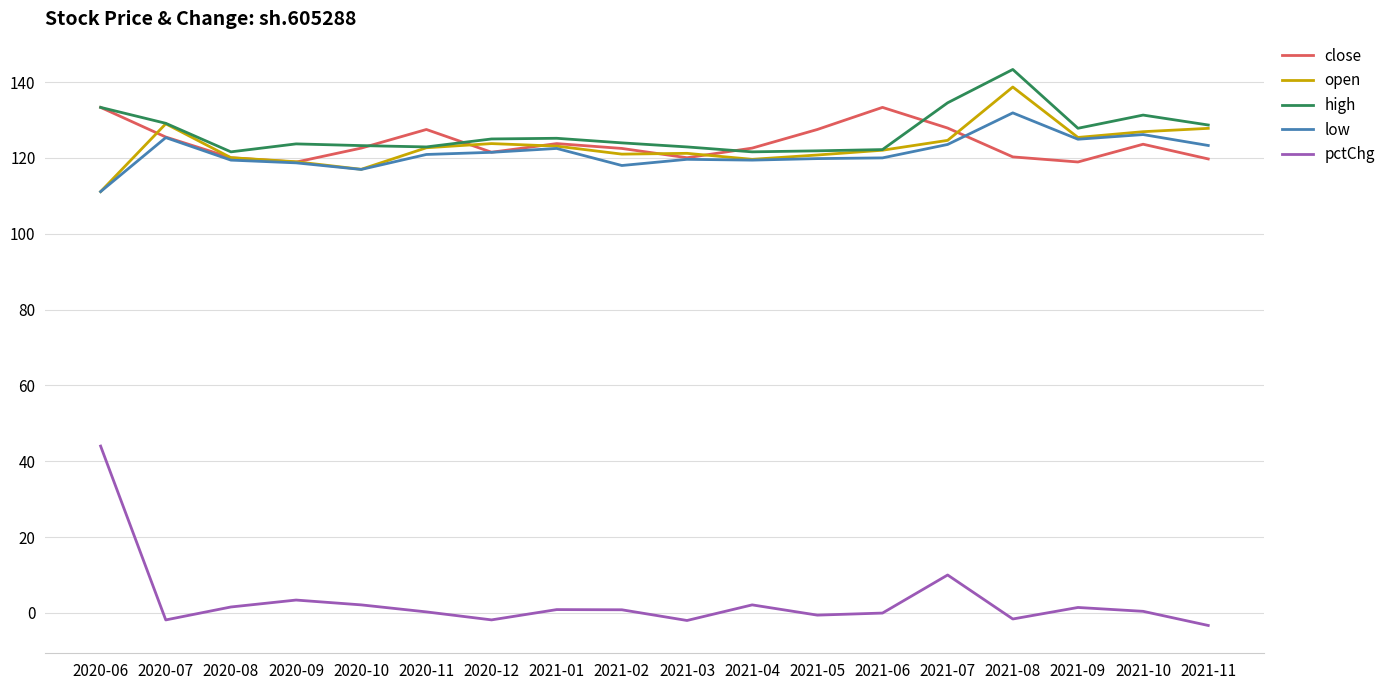

What are all the series names shown in the legend?

close, open, high, low, pctChg